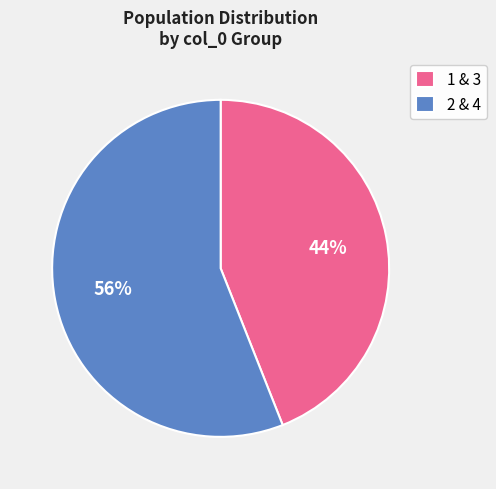

What percentage is the 2 & 4 slice, to the nearest percent?

56%